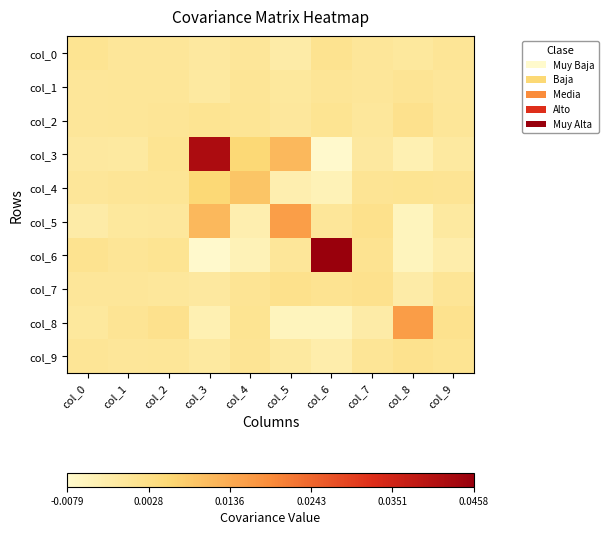

How many series are shown in this chart?

10